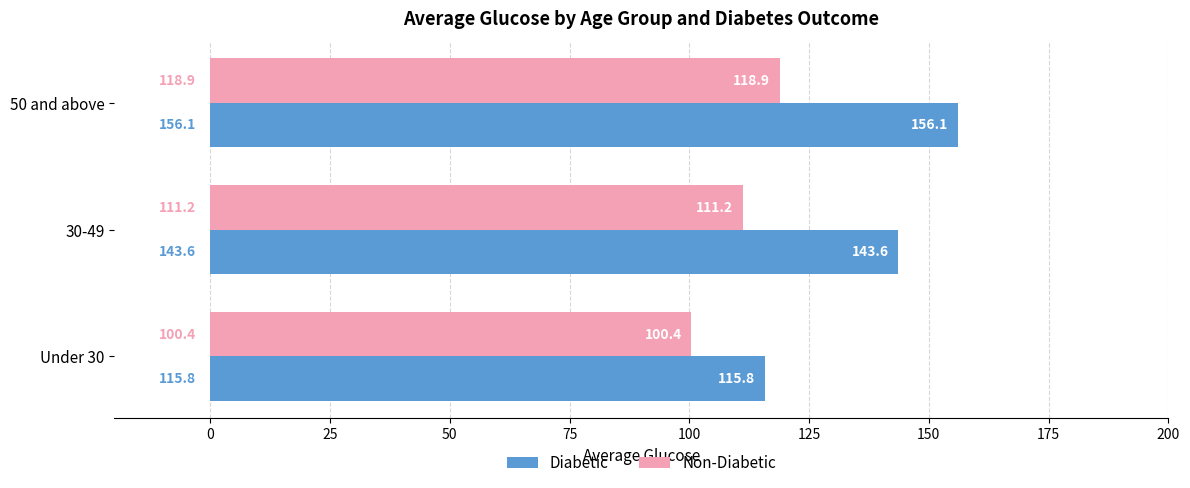

At how many categories does at least one series exceed 127?

2